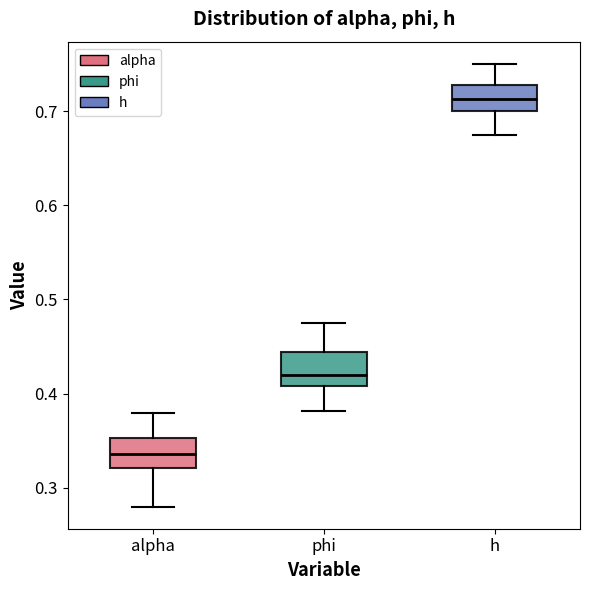

Which box has the highest median line?

h